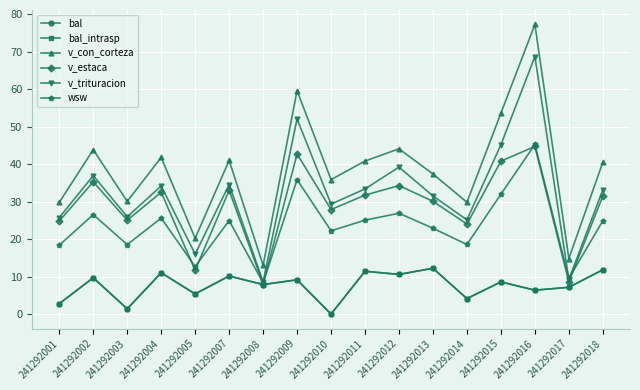

What is the total value across all series at 241292017?

56.4